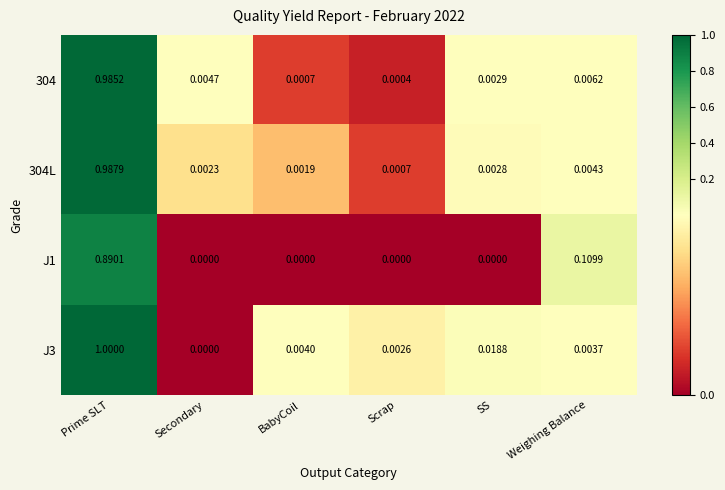

Which category has the highest value in the 304L series?

Prime SLT